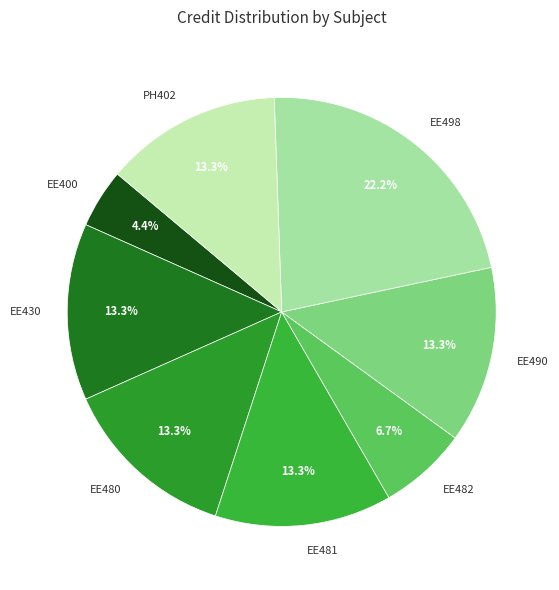

To the nearest percent, what is the combined percentage of EE498 and EE490?

36%